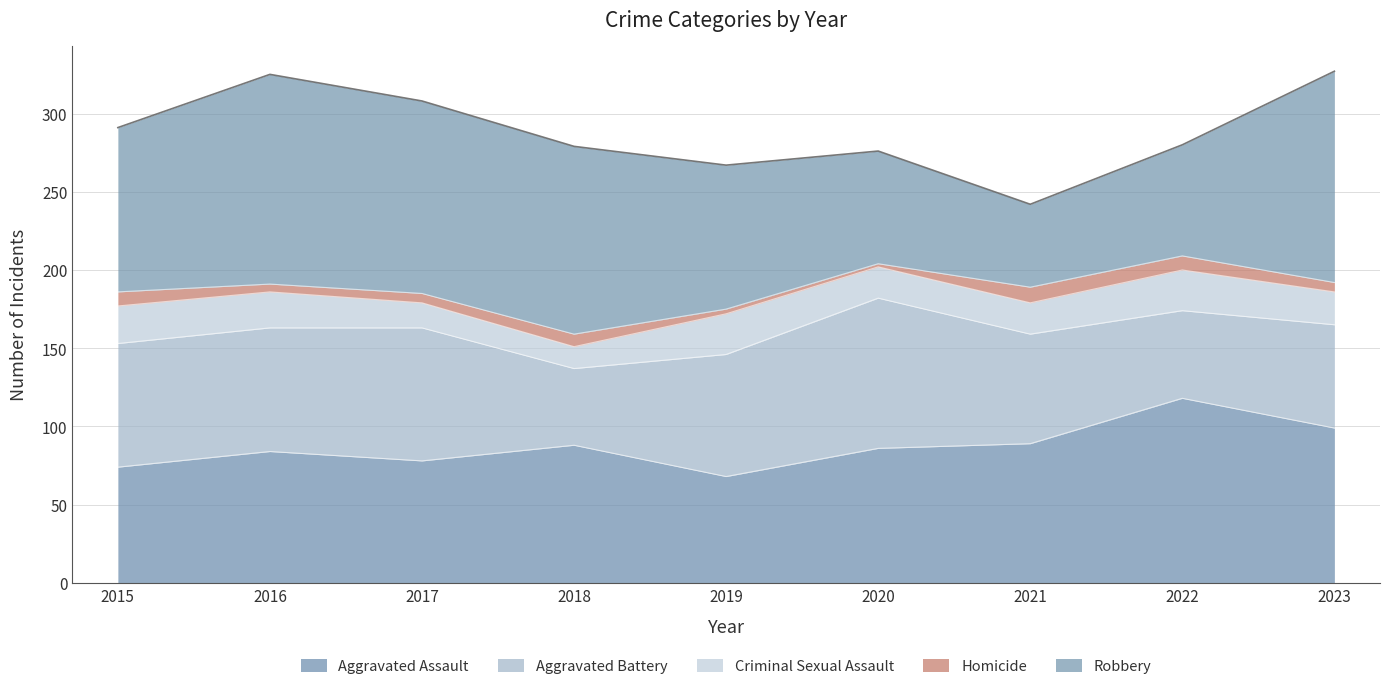

Which series has the largest total across all categories?

Robbery